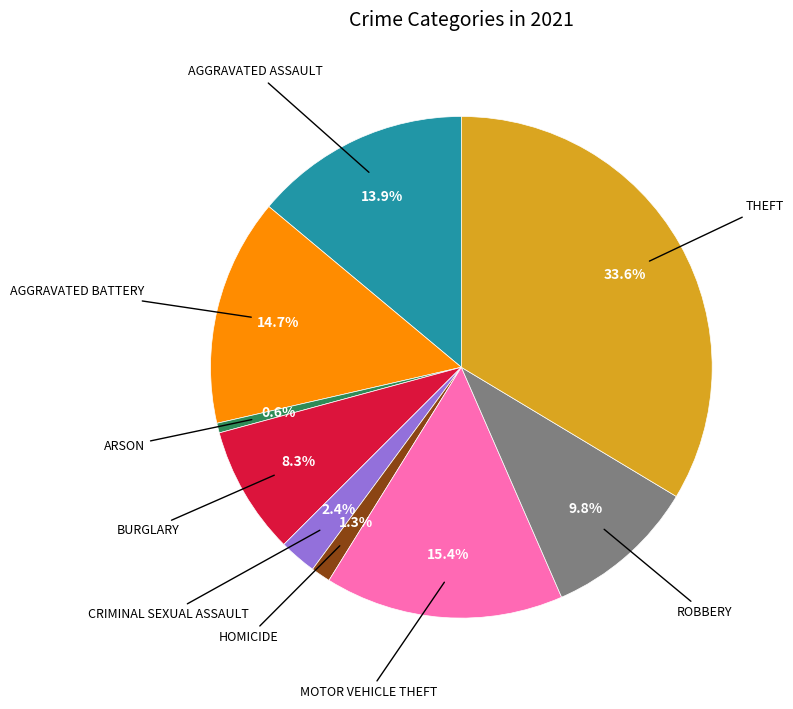

Does any single category account for the majority?

No